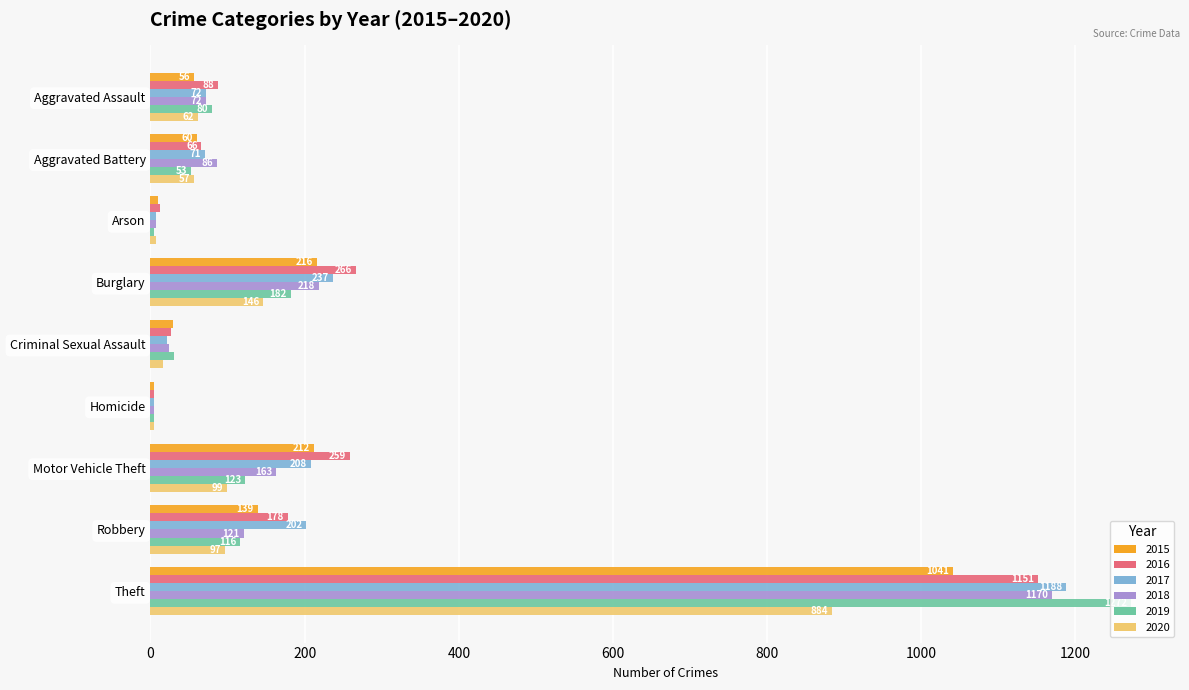

What is the difference between the 2020 values at Criminal Sexual Assault and Aggravated Assault?

46